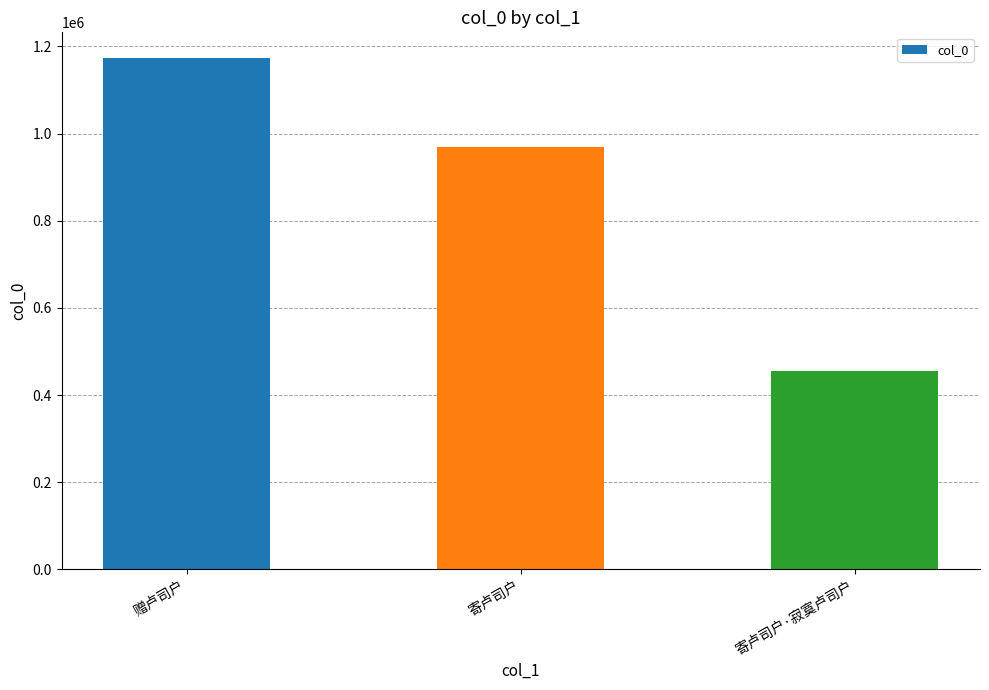

List the labels in order of value, largest first.

赠卢司户, 寄卢司户, 寄卢司户·寂寞卢司户